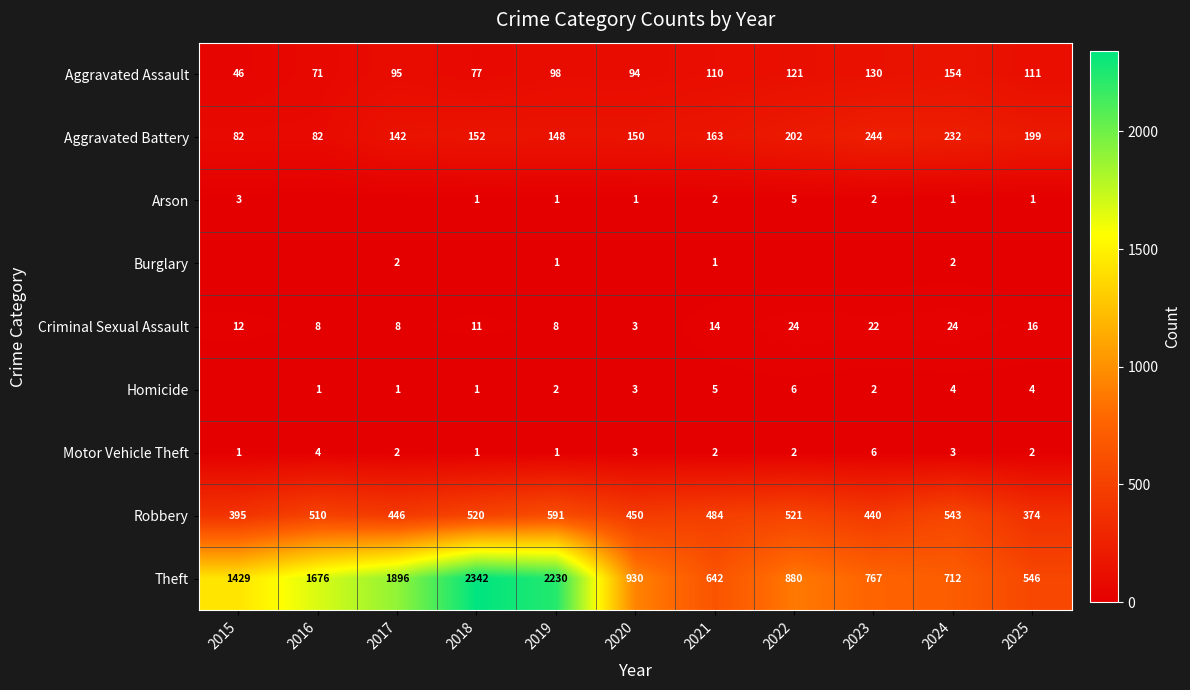

What is the maximum value shown in the chart?

2342